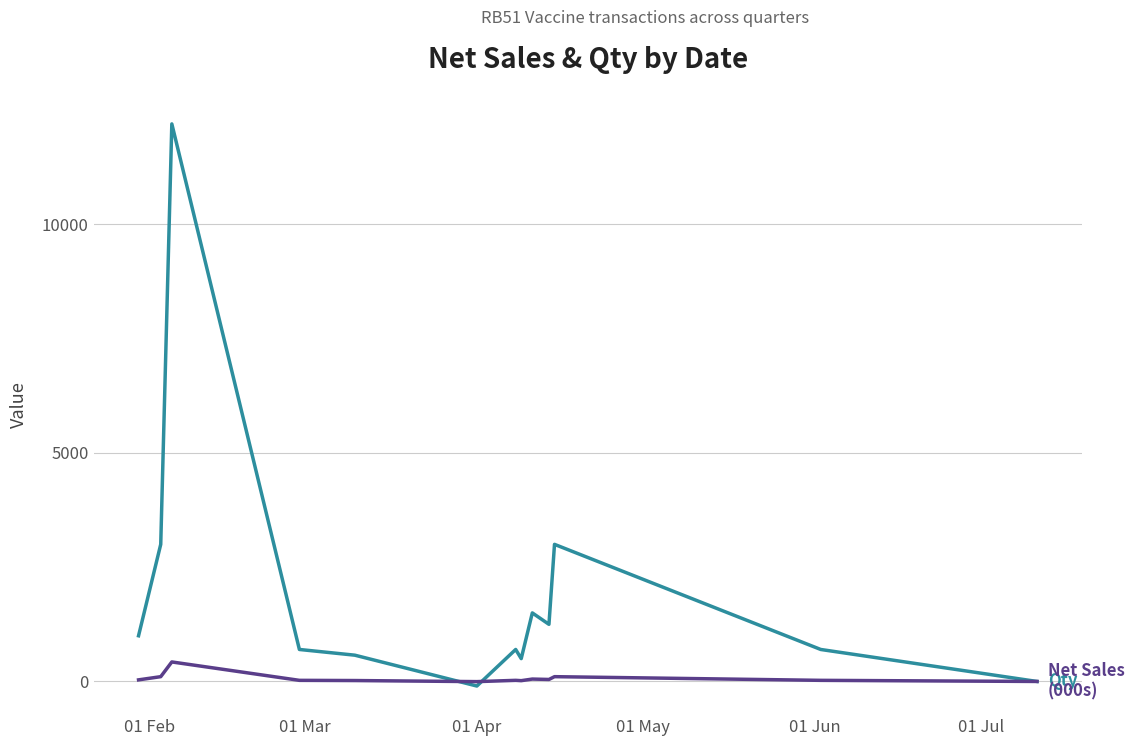

What is the greatest value displayed?

12200.0